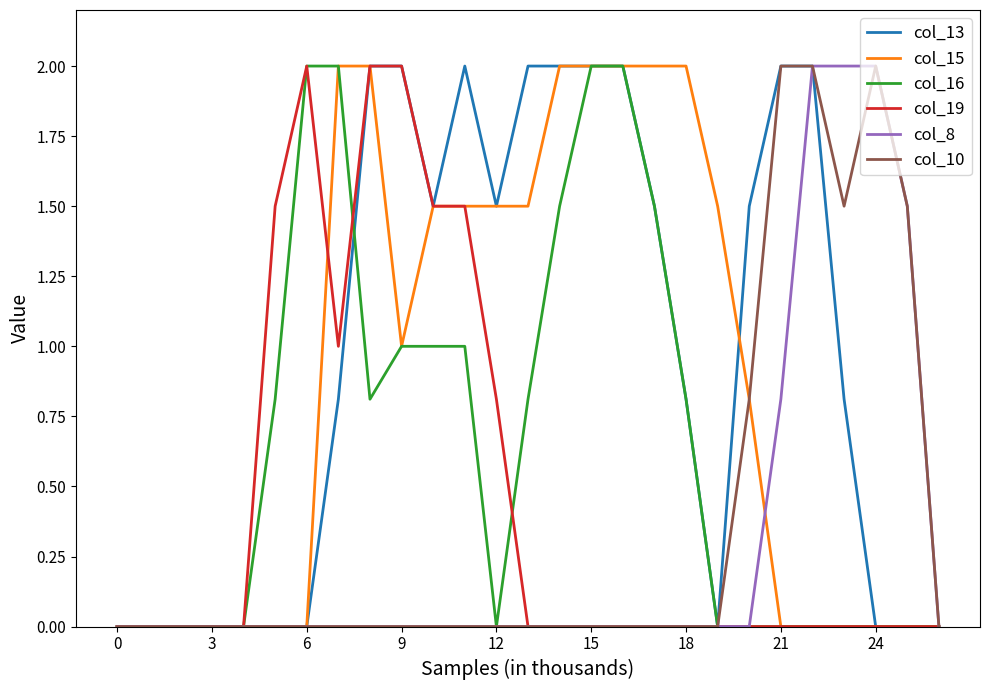

What is the maximum value for col_10?

2.0